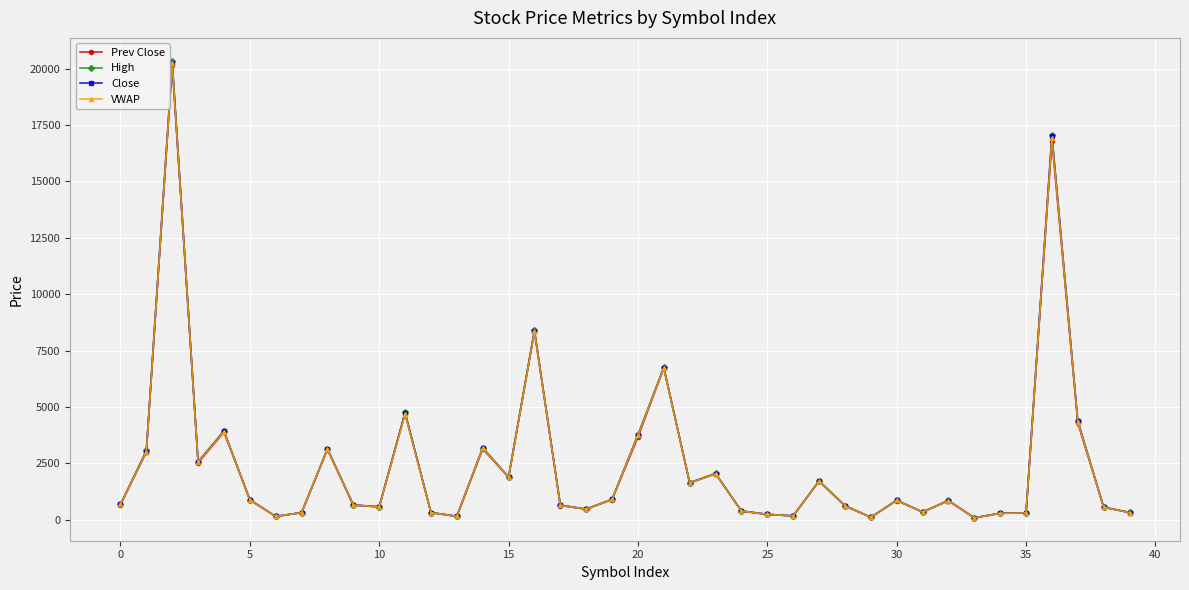

Rank the series by their average value, from highest to lowest.

High, Close, VWAP, Prev Close